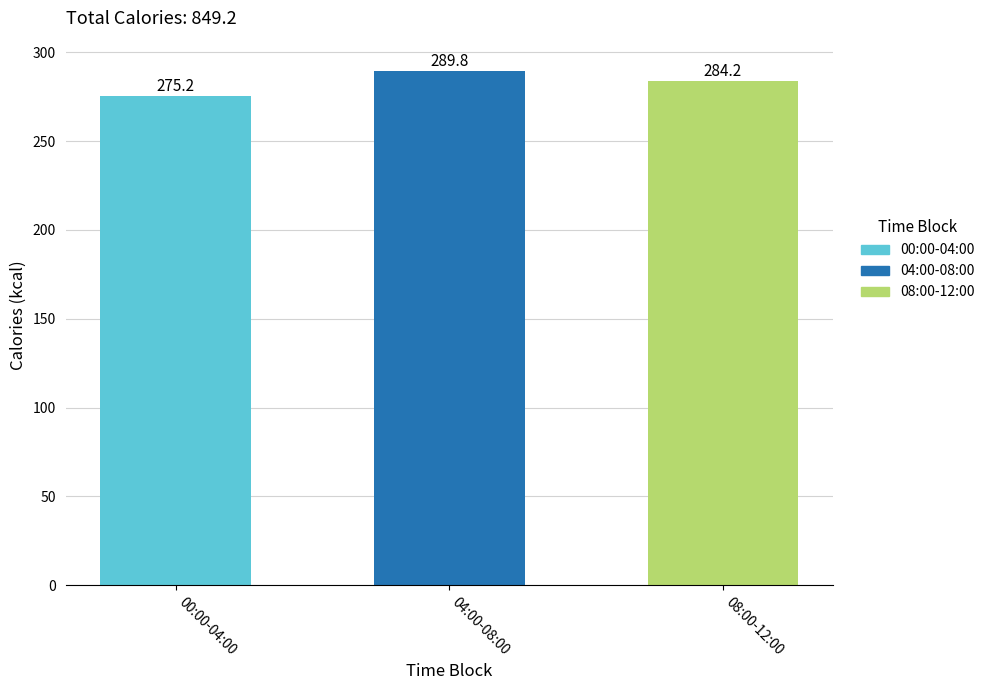

At which label does 00:00-04:00 reach its peak?

00:00-04:00